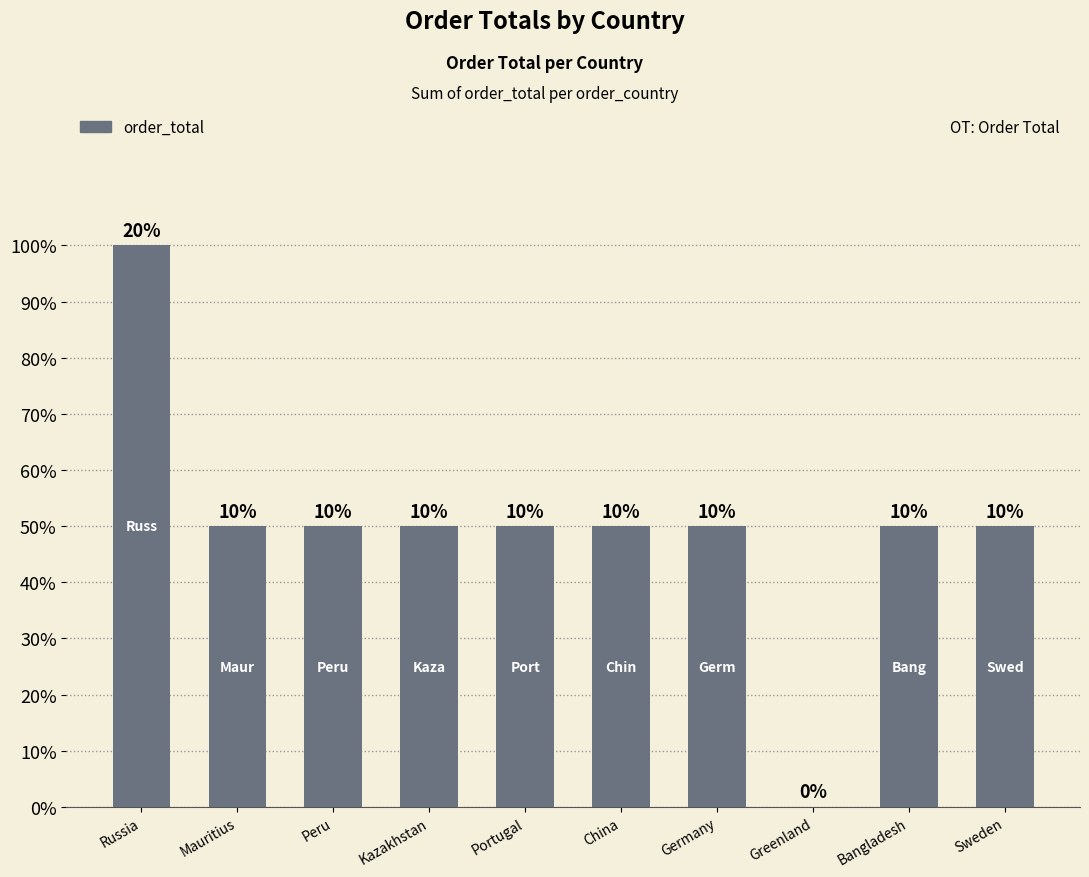

What position from the right is Kazakhstan?

7